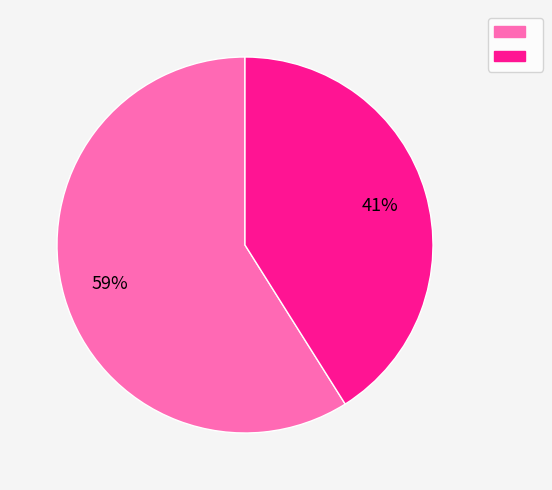

Does any single category account for the majority?

Yes